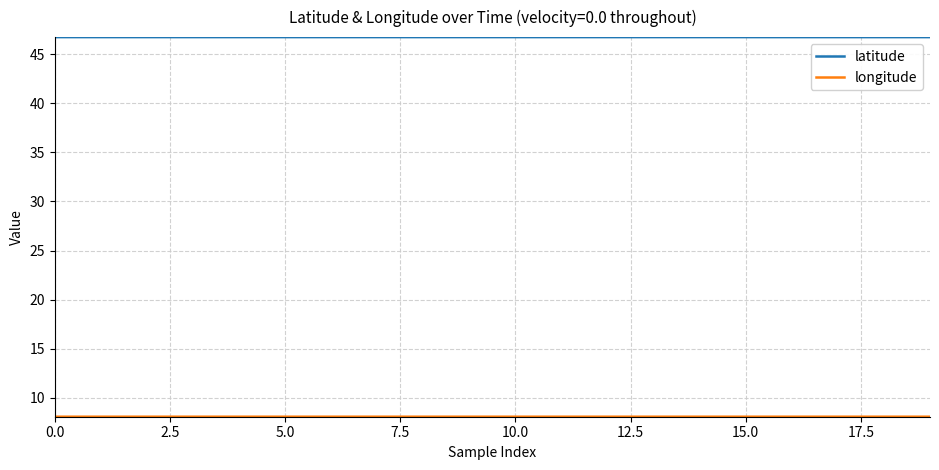

What is the maximum value shown in the chart?

46.7